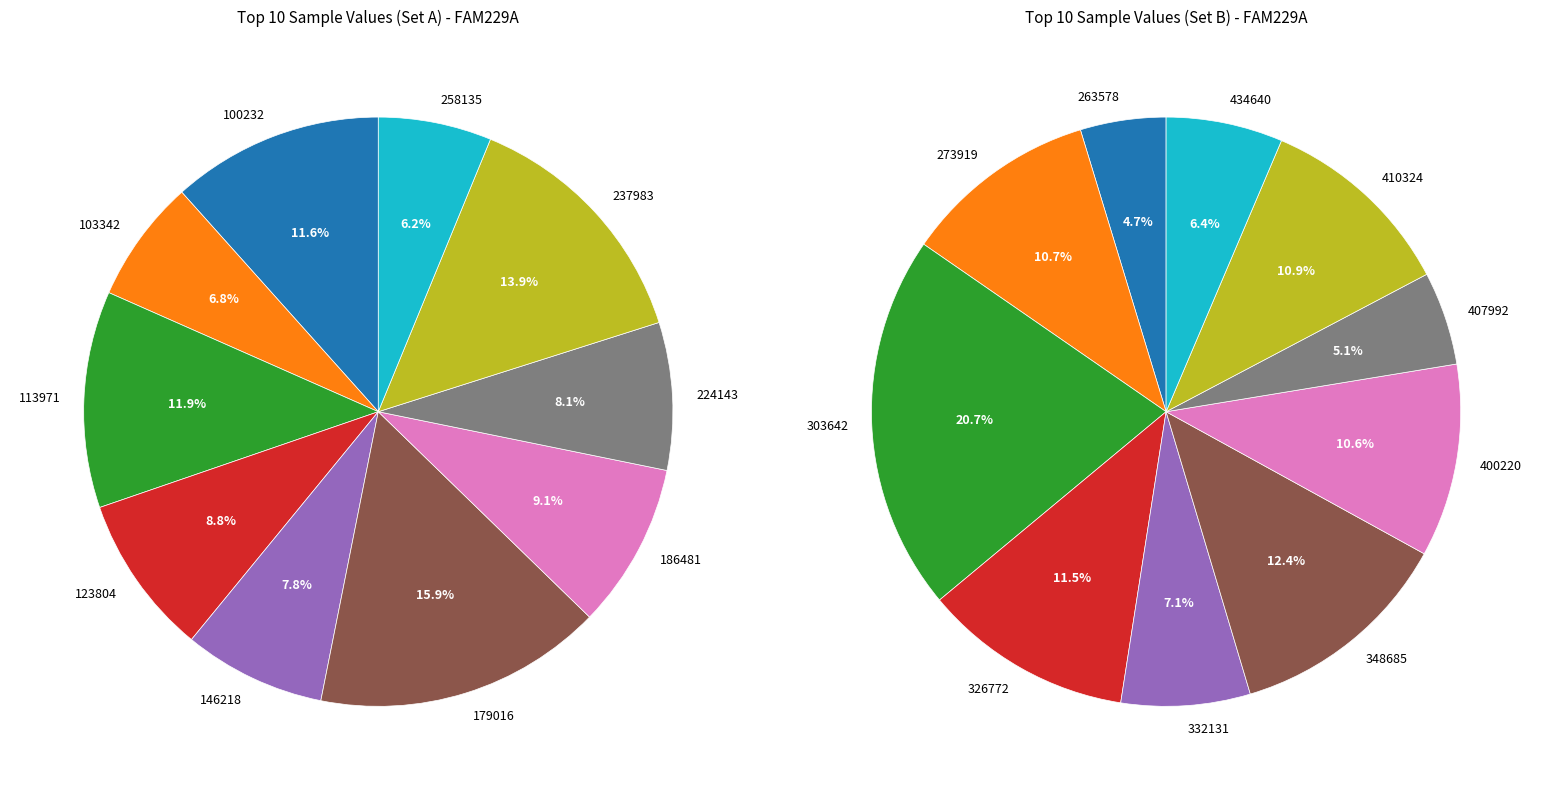

To the nearest percent, what is the difference between the 3 and 7 slice percentages?

6%